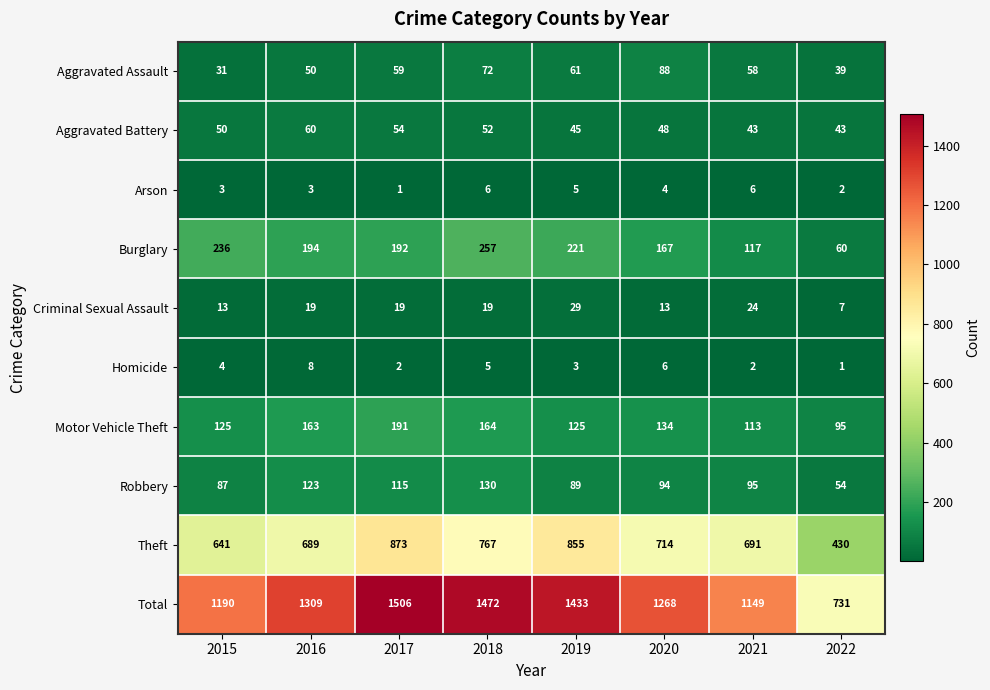

What is the total value across all series at 2021?

2298